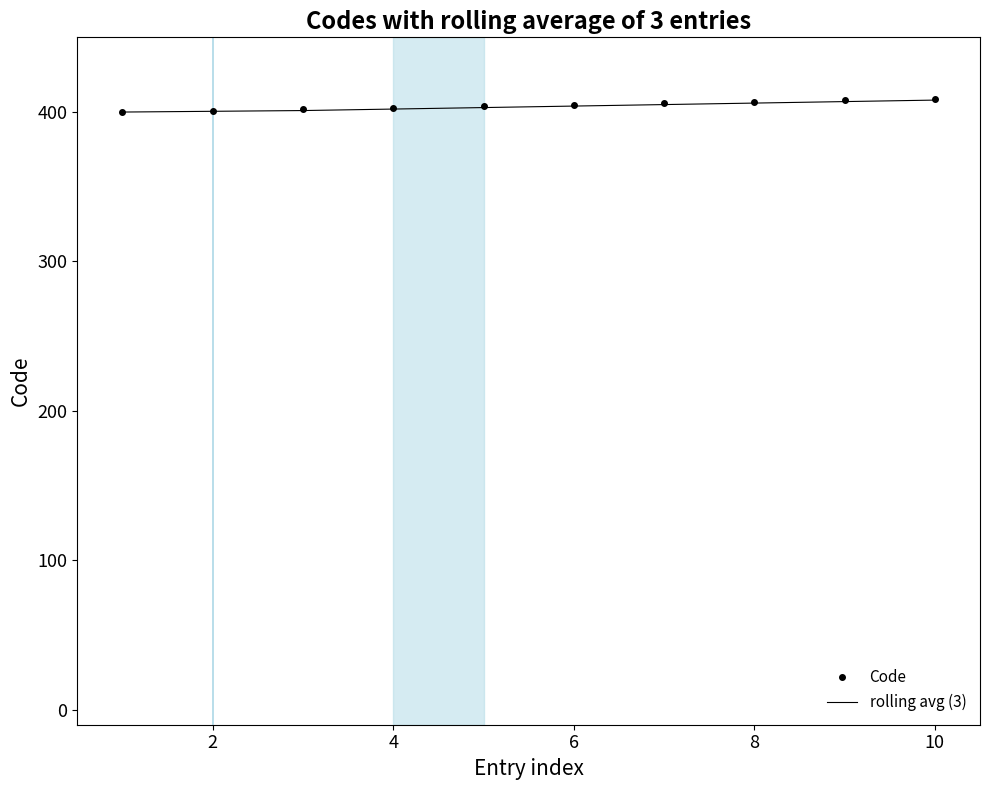

Which series has the widest spread of values?

Code